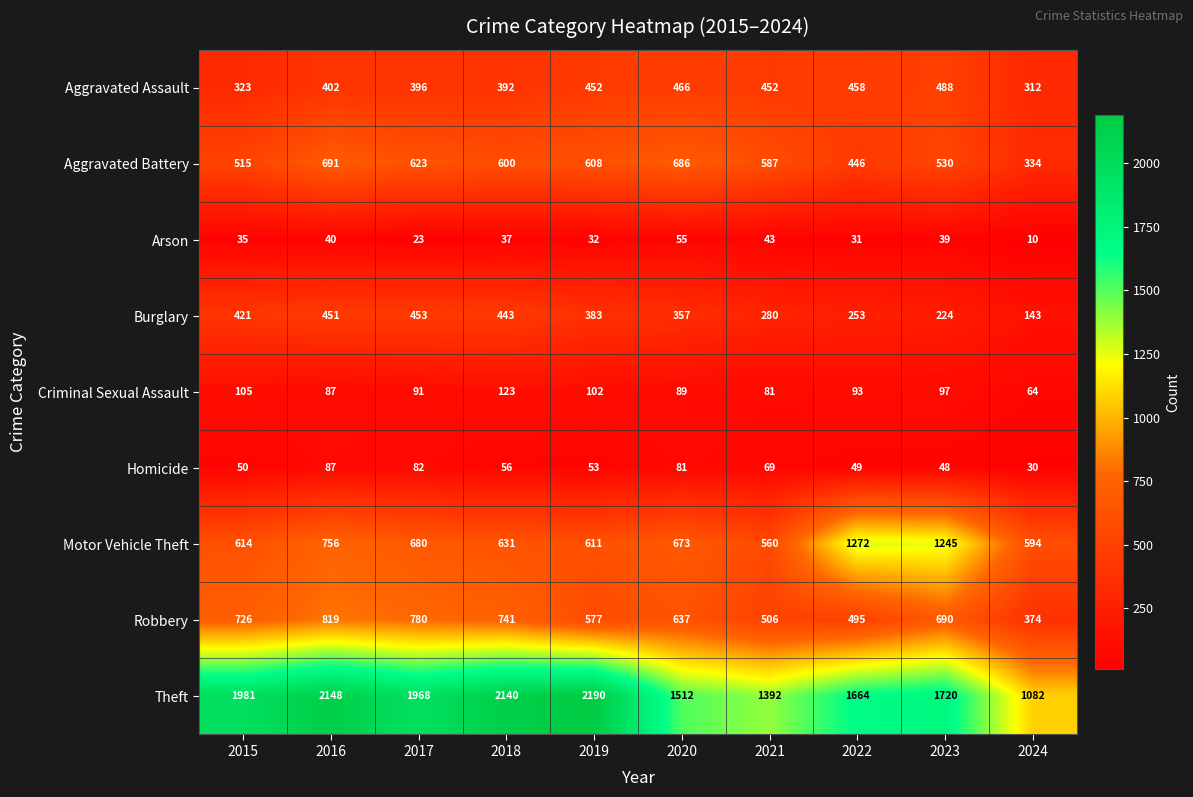

True or false: Aggravated Assault has a value of 156 at 2024.

False